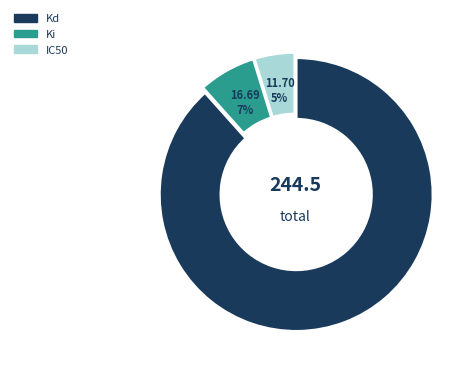

Is there a majority slice in this chart?

Yes